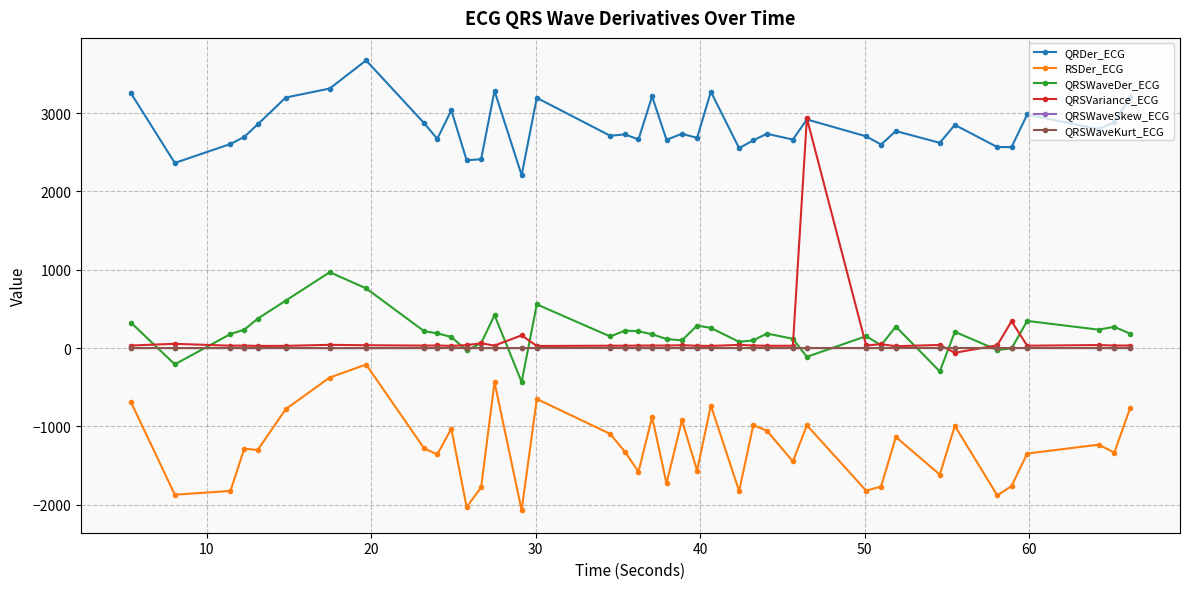

How many values in the QRDer_ECG series are below 2735?

20